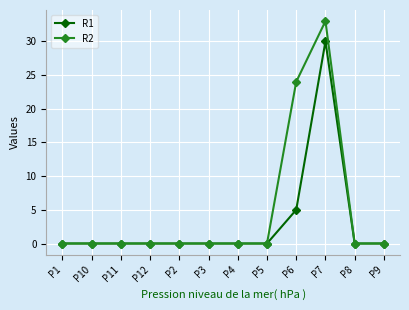

Which series has the largest range (max minus min)?

R2